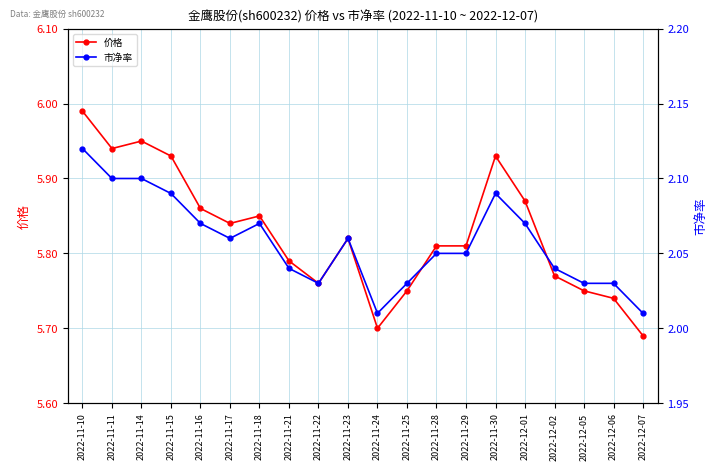

Between 2022-11-14 and 2022-11-25, which series saw the biggest shift?

价格